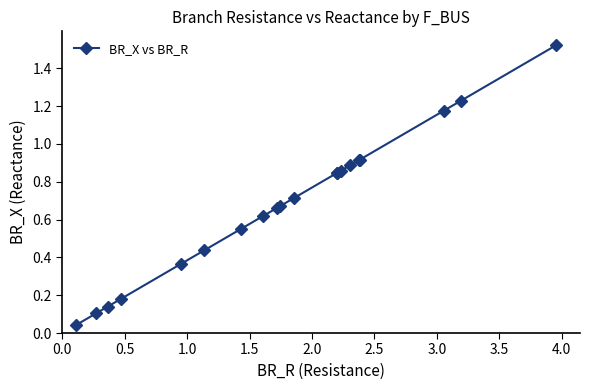

What is the sum of all values?

13.7